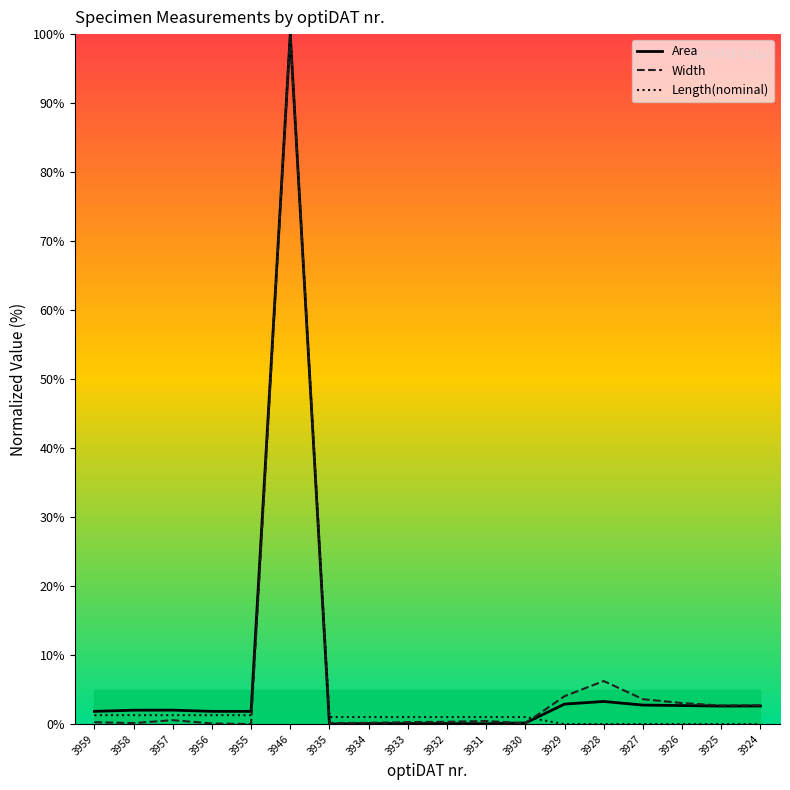

How many lines are shown in the chart?

3